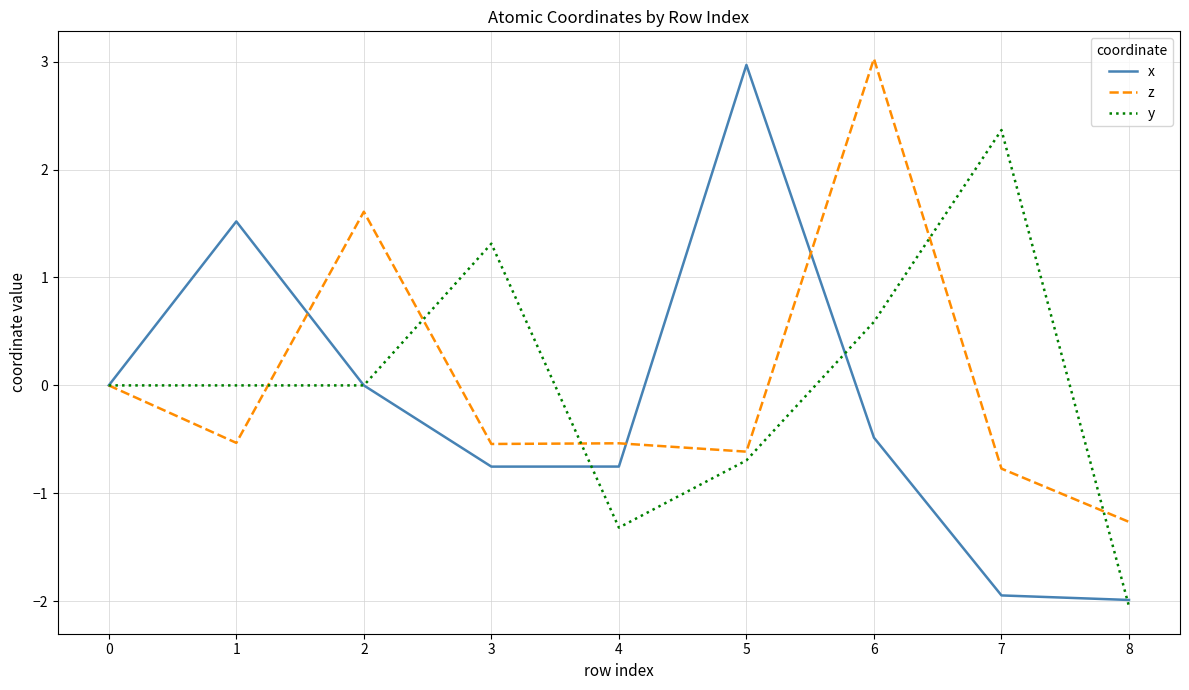

True or false: z and x cross at least once.

True